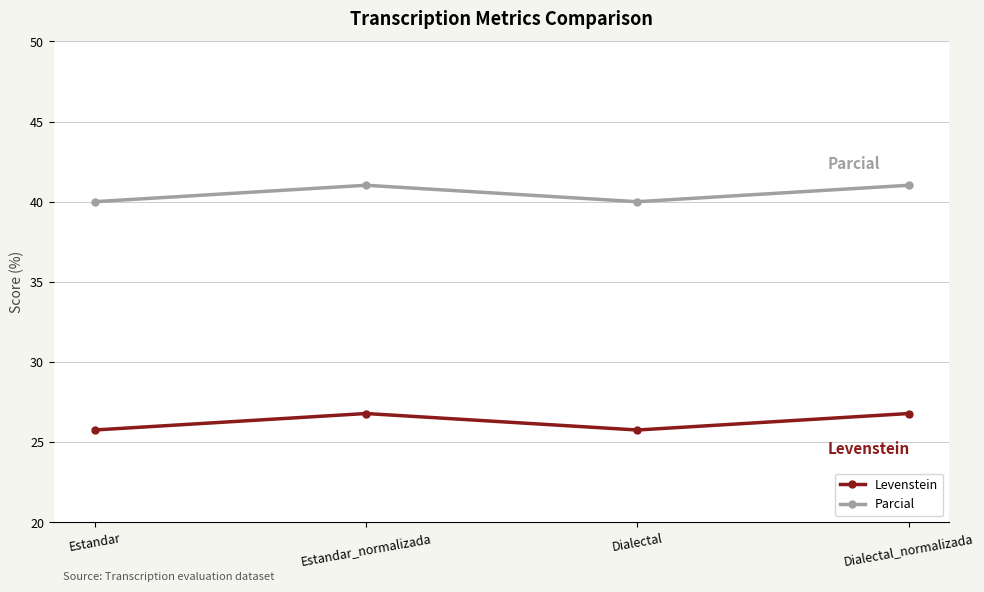

What is the smallest value displayed?

25.8